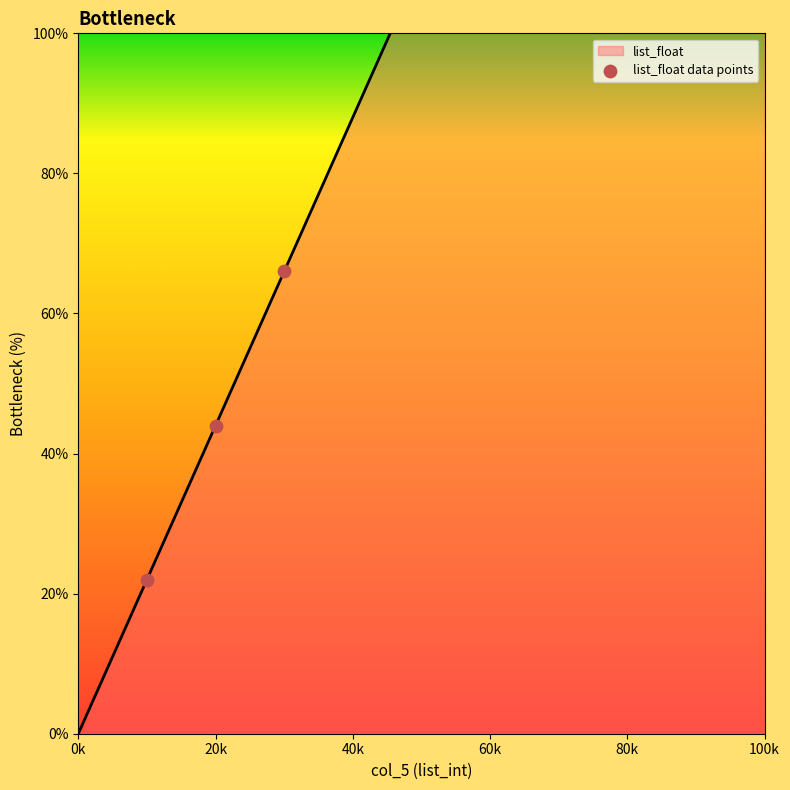

Which has a higher value, 10 or 20?

20